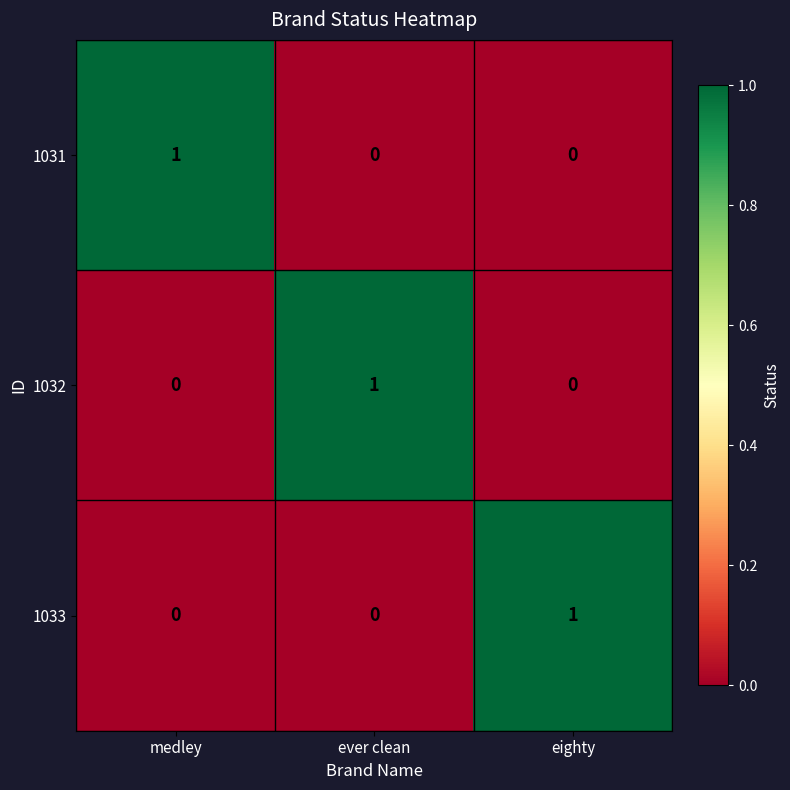

The 1031 series shows 0 at medley. True or false?

False